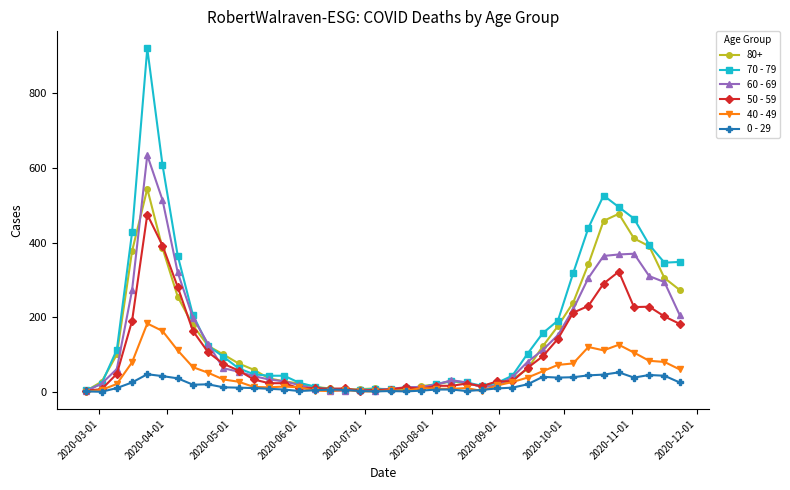

Rank the series by their maximum value, from lowest to highest.

0 - 29, 40 - 49, 50 - 59, 80+, 60 - 69, 70 - 79